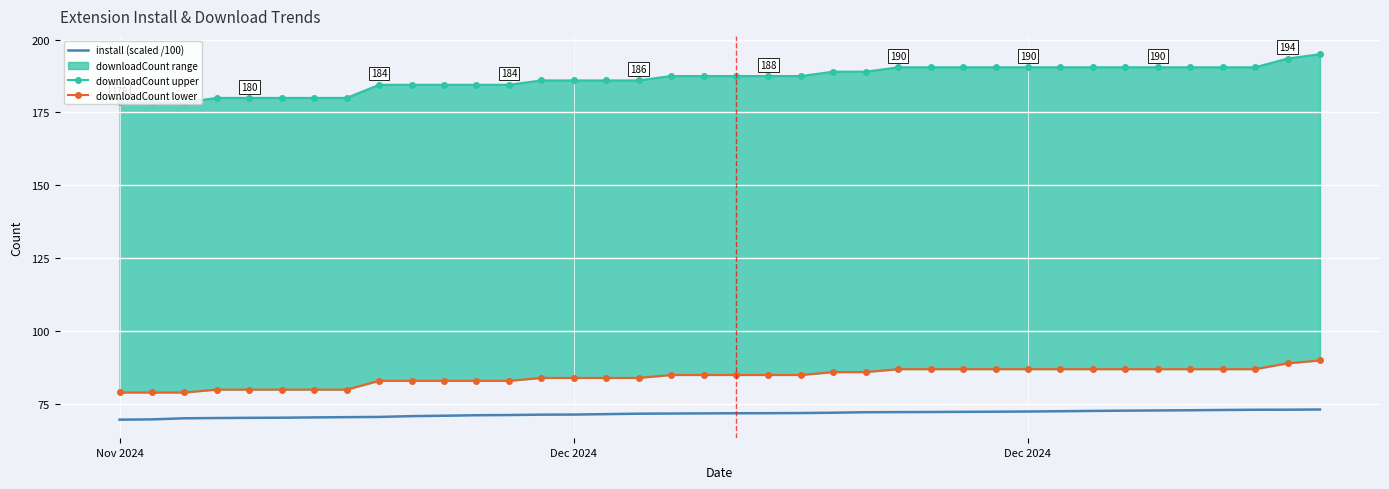

Is the value of install (scaled /100) at 7 greater than the value of downloadCount lower at 12?

No